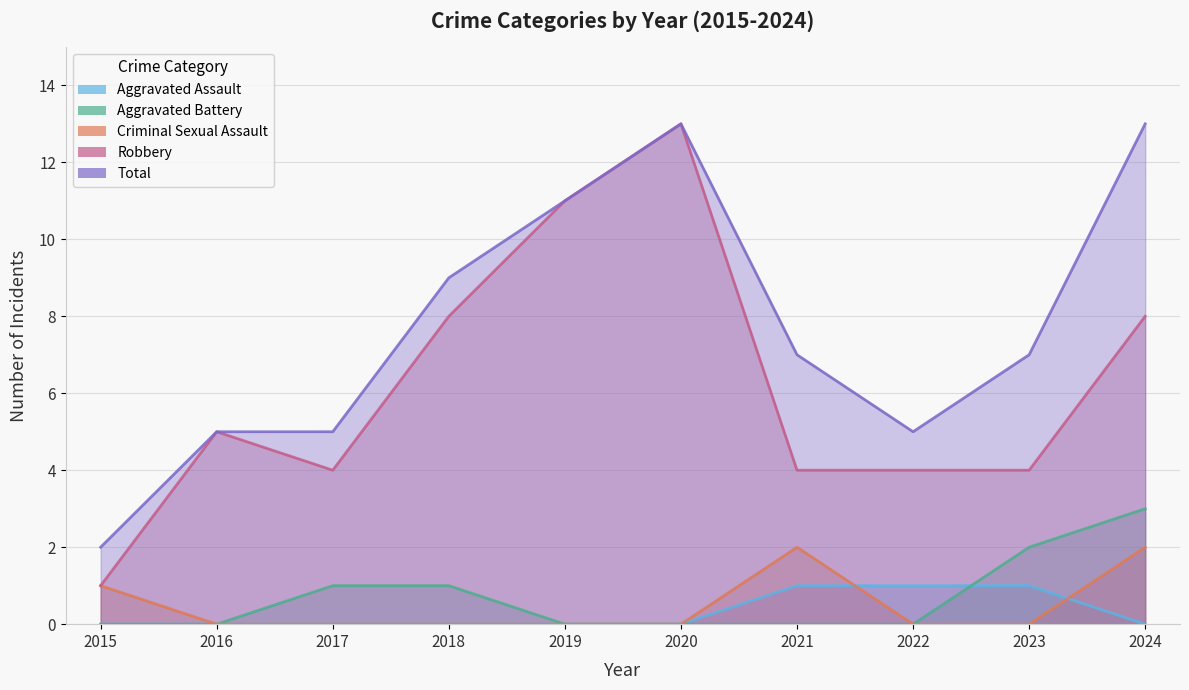

What is the total value across all series at 2023?

14